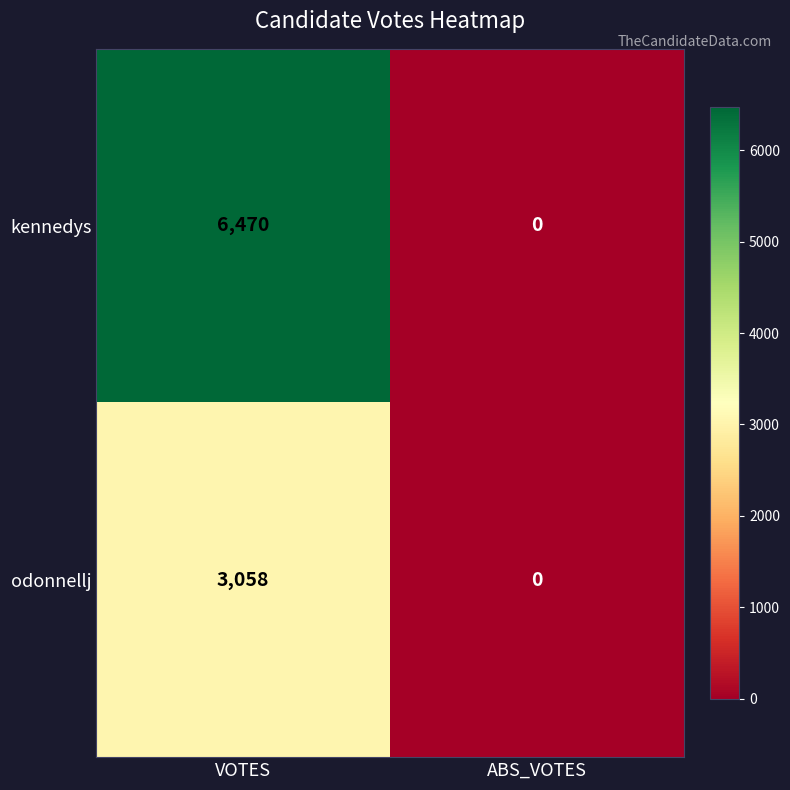

Which label corresponds to the largest value in the chart?

VOTES